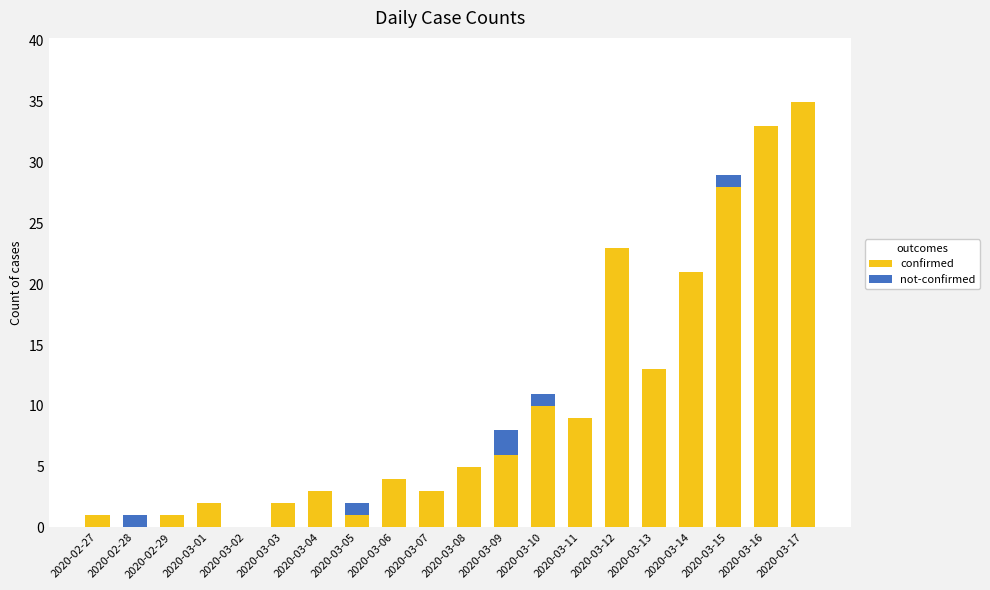

What is the highest value of the confirmed series?

35